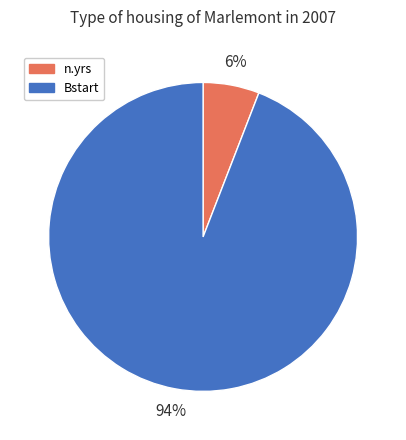

What is the smallest slice in the pie chart?

n.yrs